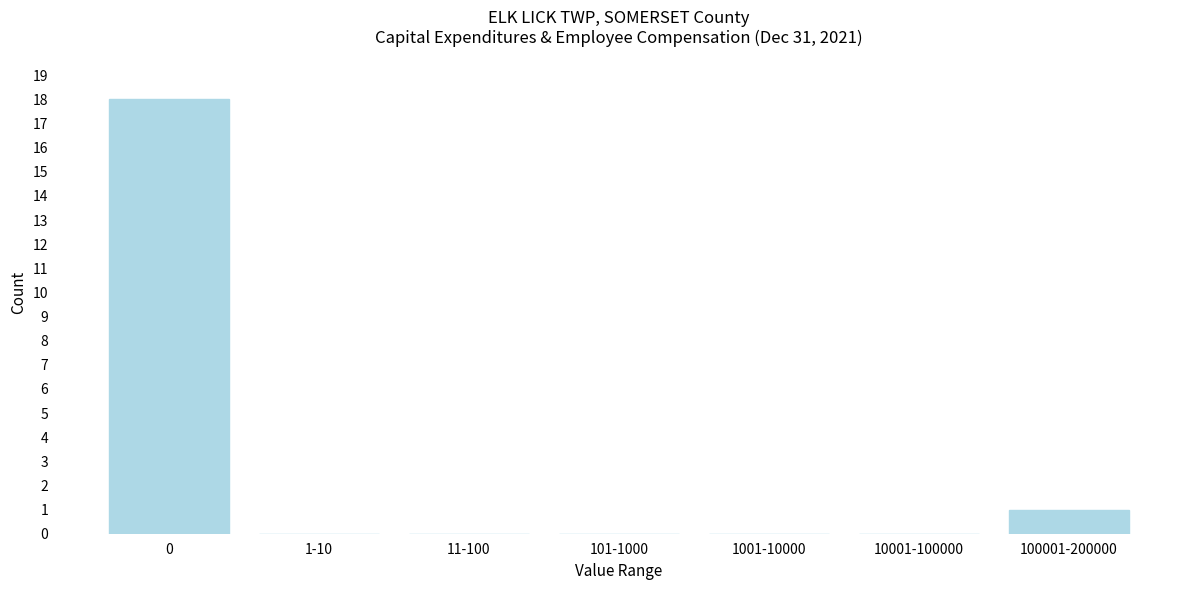

Reading left to right, what are all the values shown in this chart?

0=18	1-10=0	11-100=0	101-1000=0	1001-10000=0	10001-100000=0	100001-200000=1